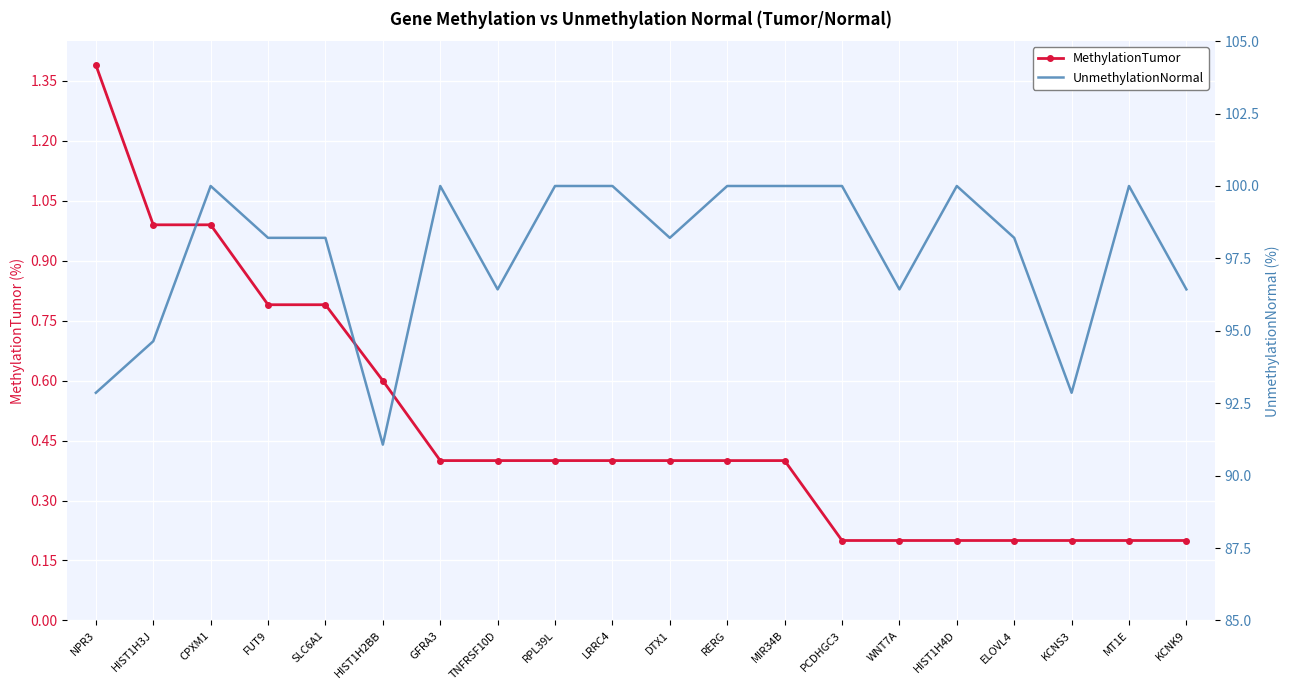

Is it true that UnmethylationNormal equals 163.4 at LRRC4?

False